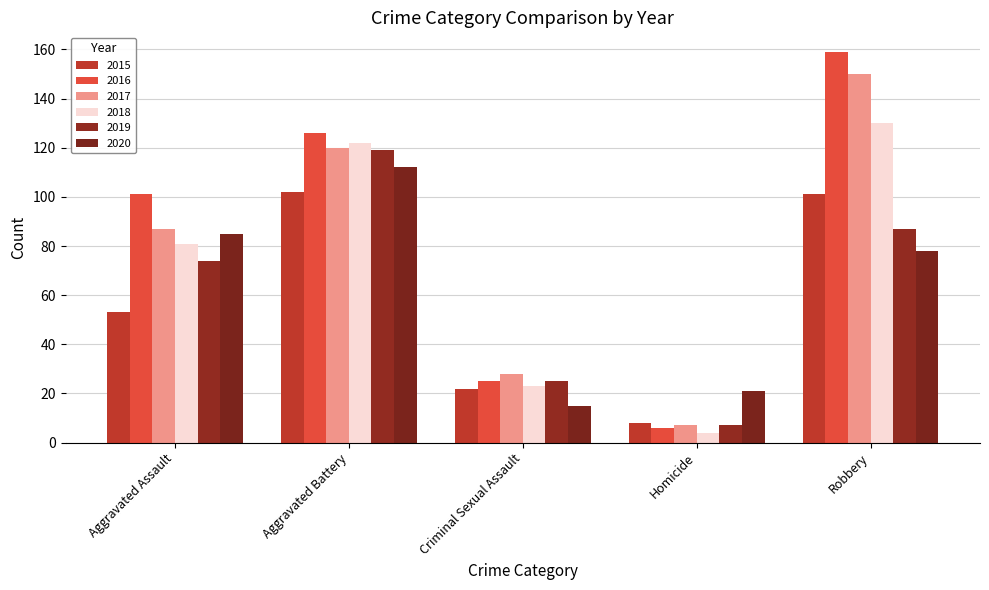

How many data points in 2017 are less than 87?

2